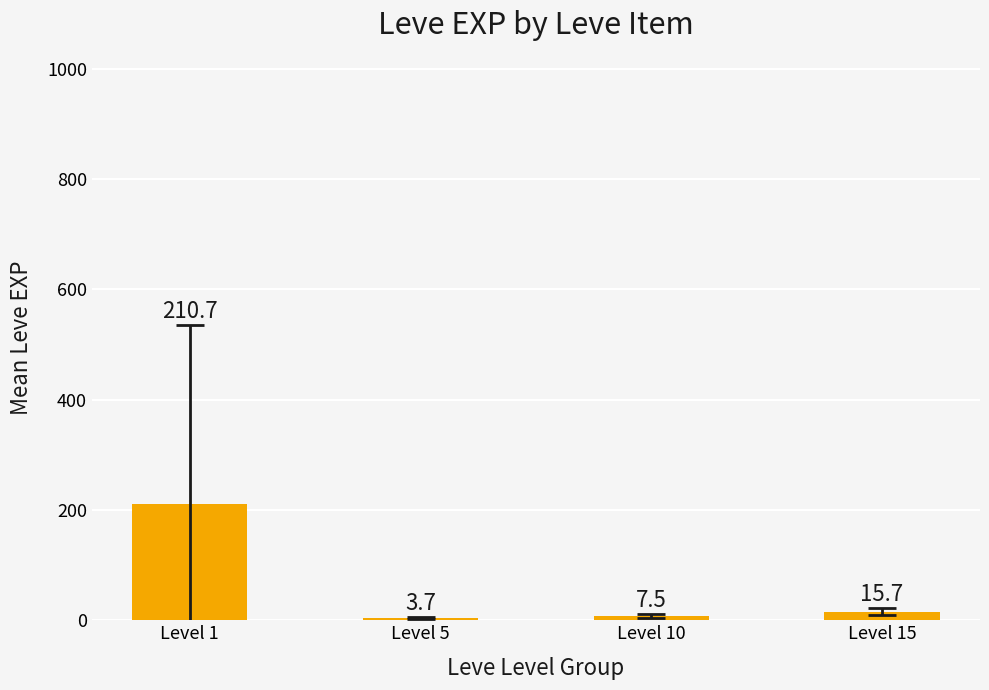

What is the smallest value displayed?

3.7